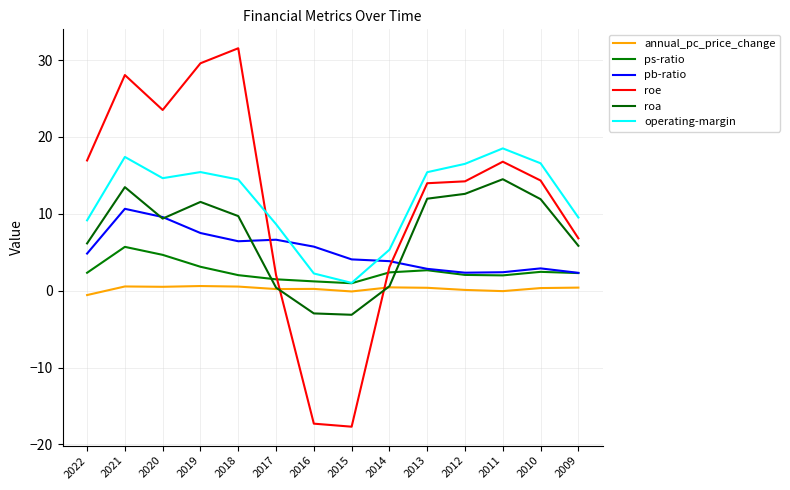

At which label does operating-margin first exceed 14?

2021